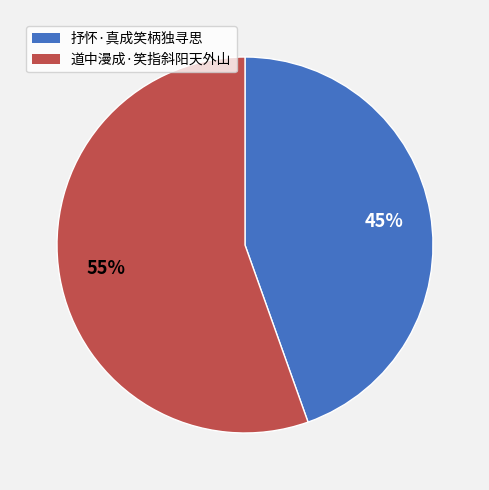

To the nearest percent, what portion does 抒怀·真成笑柄独寻思 represent?

45%